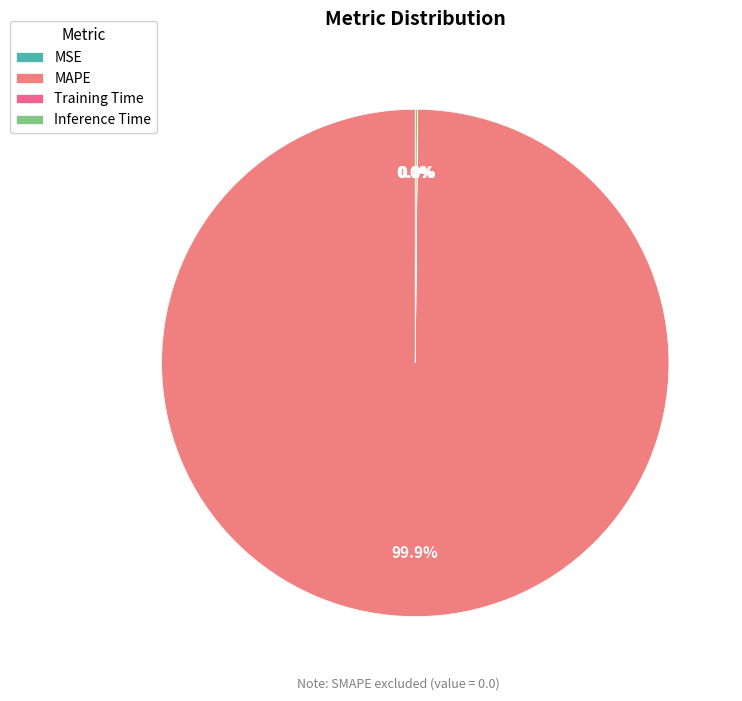

Rank the categories by value from lowest to highest.

SMAPE, MSE, Training Time, Inference Time, MAPE